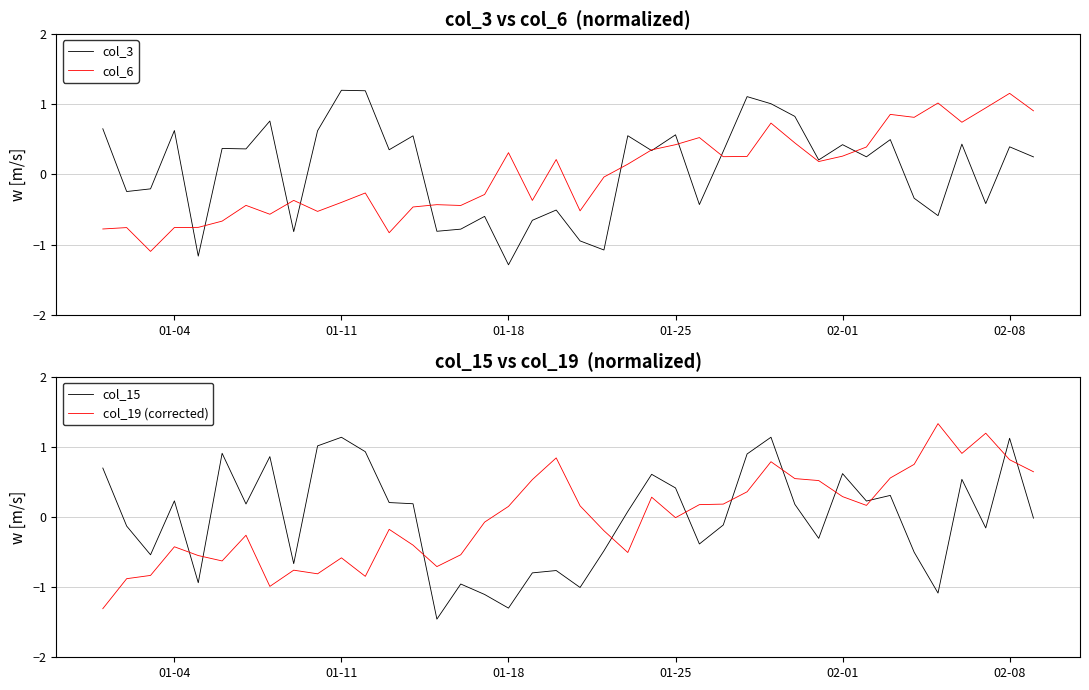

What is the minimum value for col_3?

-1.3